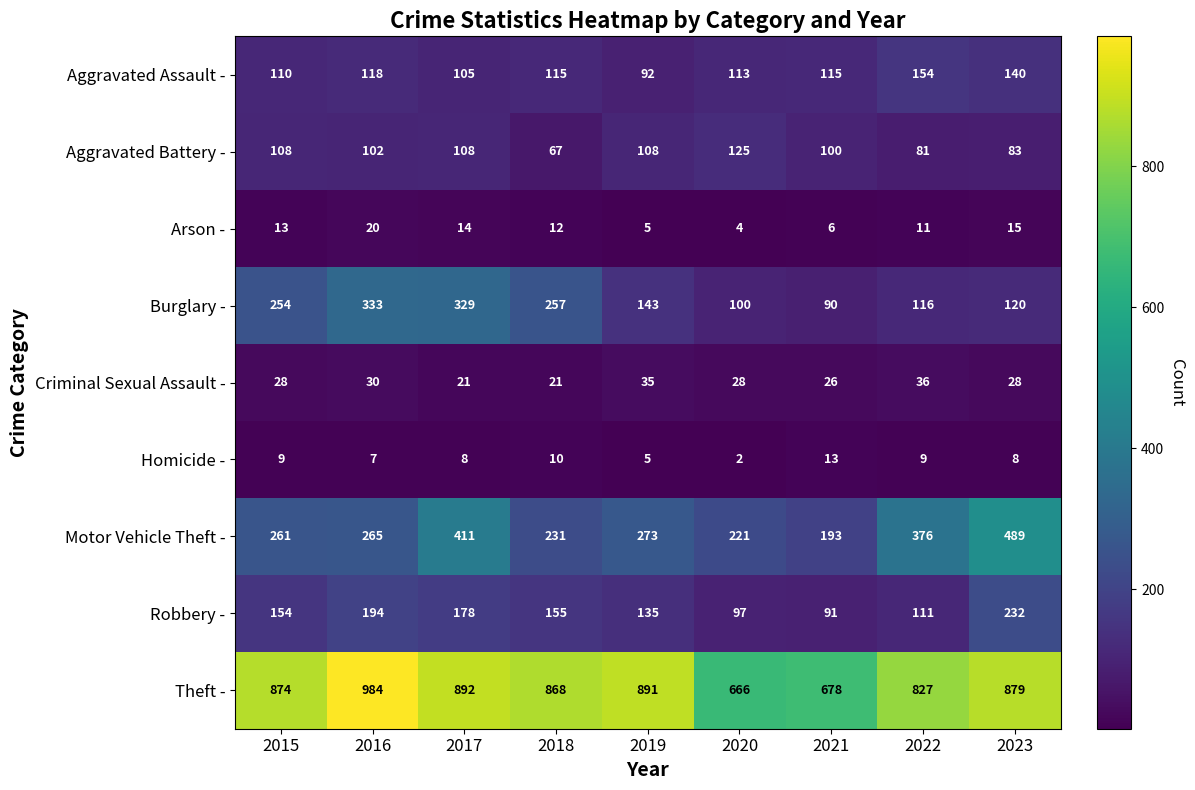

At how many categories does at least one series exceed 585?

9